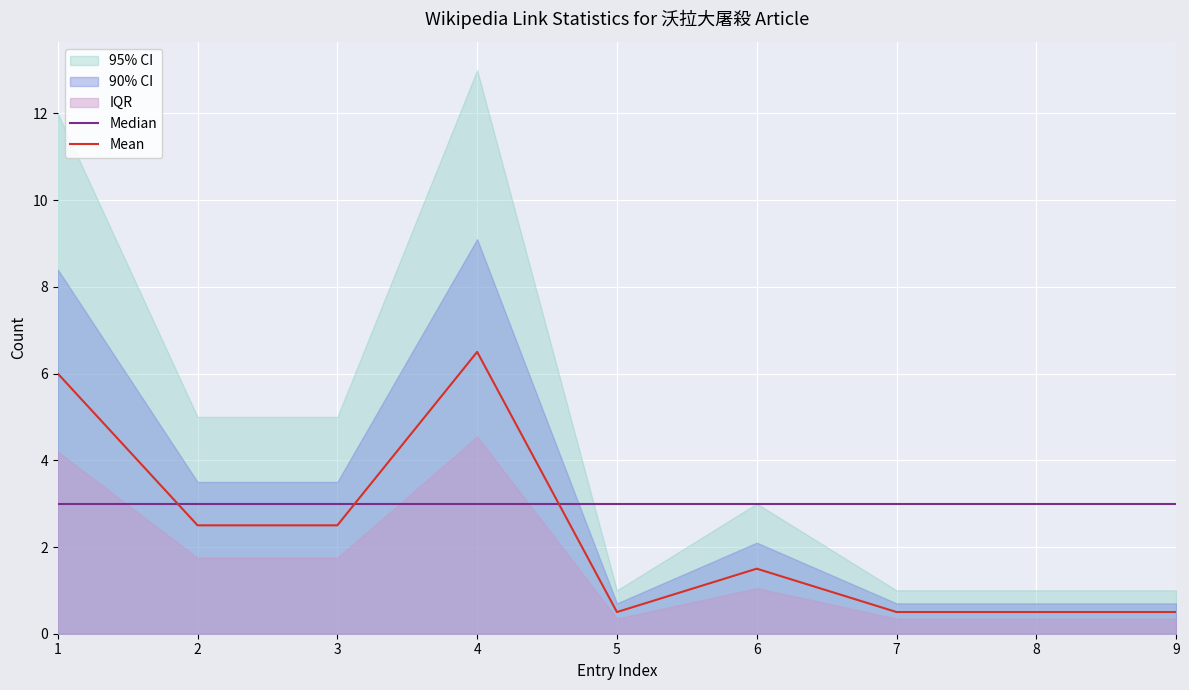

Which category has the highest value in the Mean series?

4